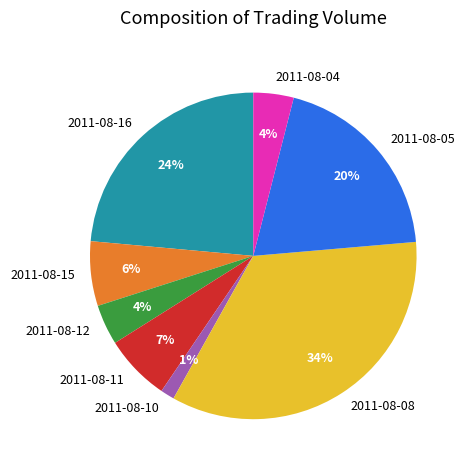

To the nearest percent, what is the average slice percentage?

12%